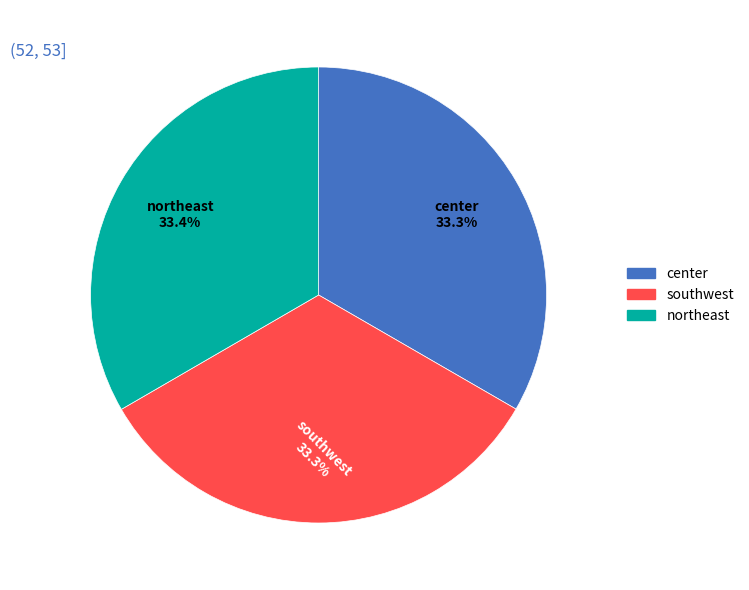

How many segments does this pie chart have?

3